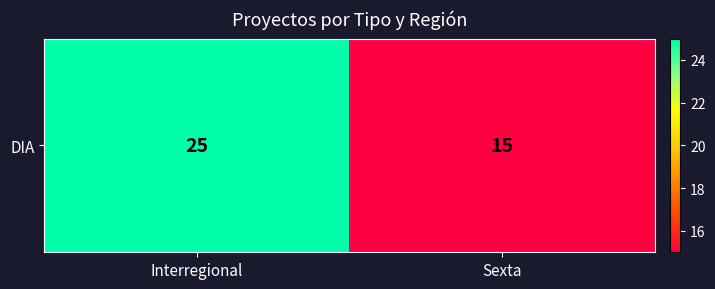

At which label is the value closest to 20?

Interregional